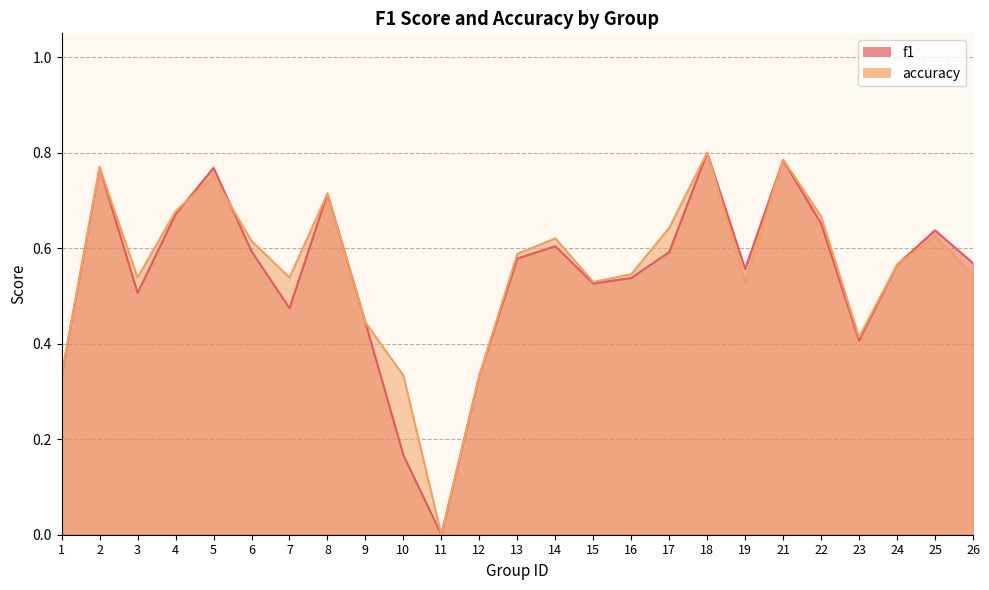

Which series has the widest spread of values?

f1